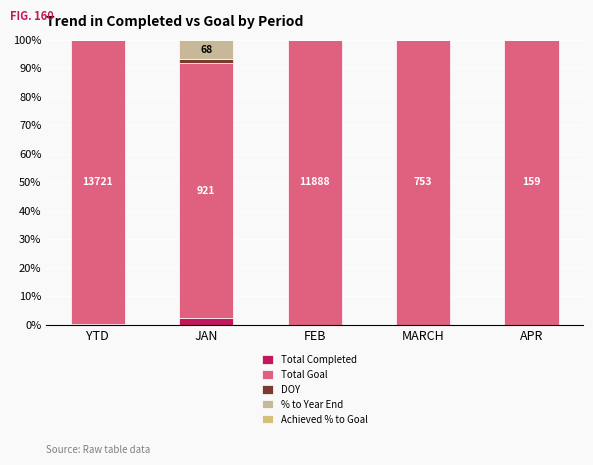

Are the bars grouped side by side (vs. stacked)?

No